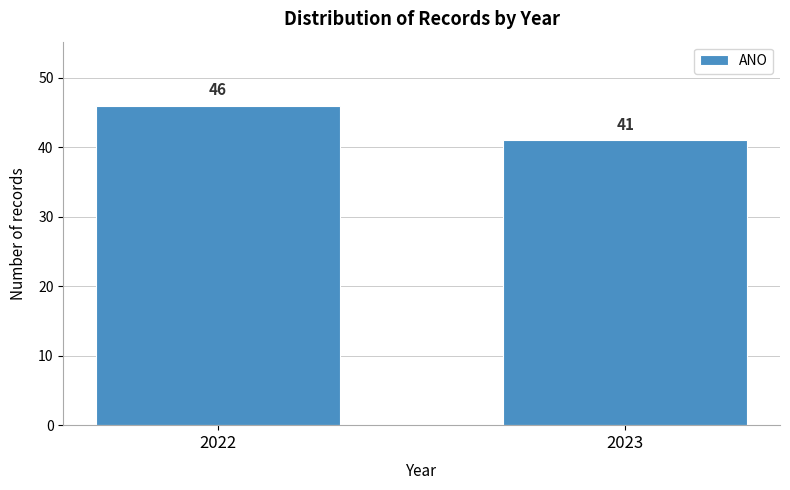

Reading left to right, transcribe all the data shown in this chart.

46	41